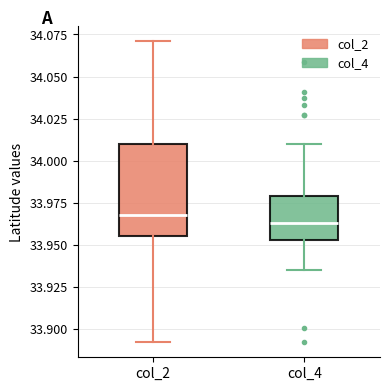

Comparing the boxes themselves (not the whiskers), which one is the tallest?

col_2